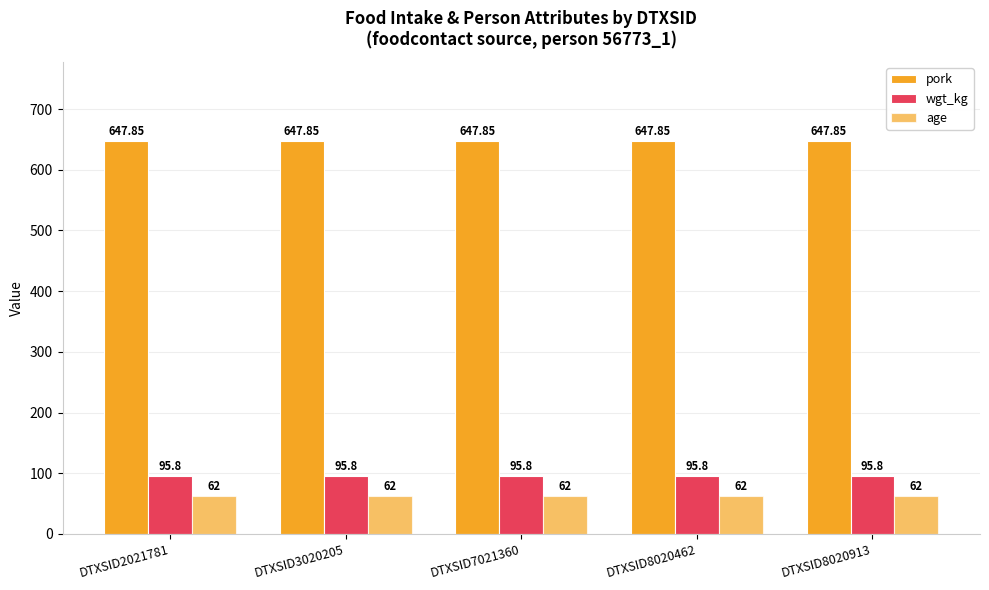

How many groups of bars are there?

5